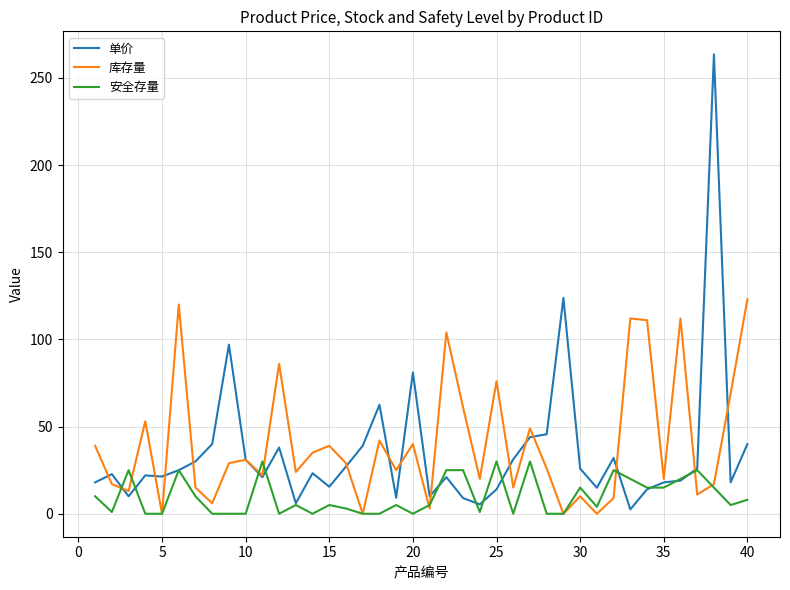

Count the number of categories in the chart.

40